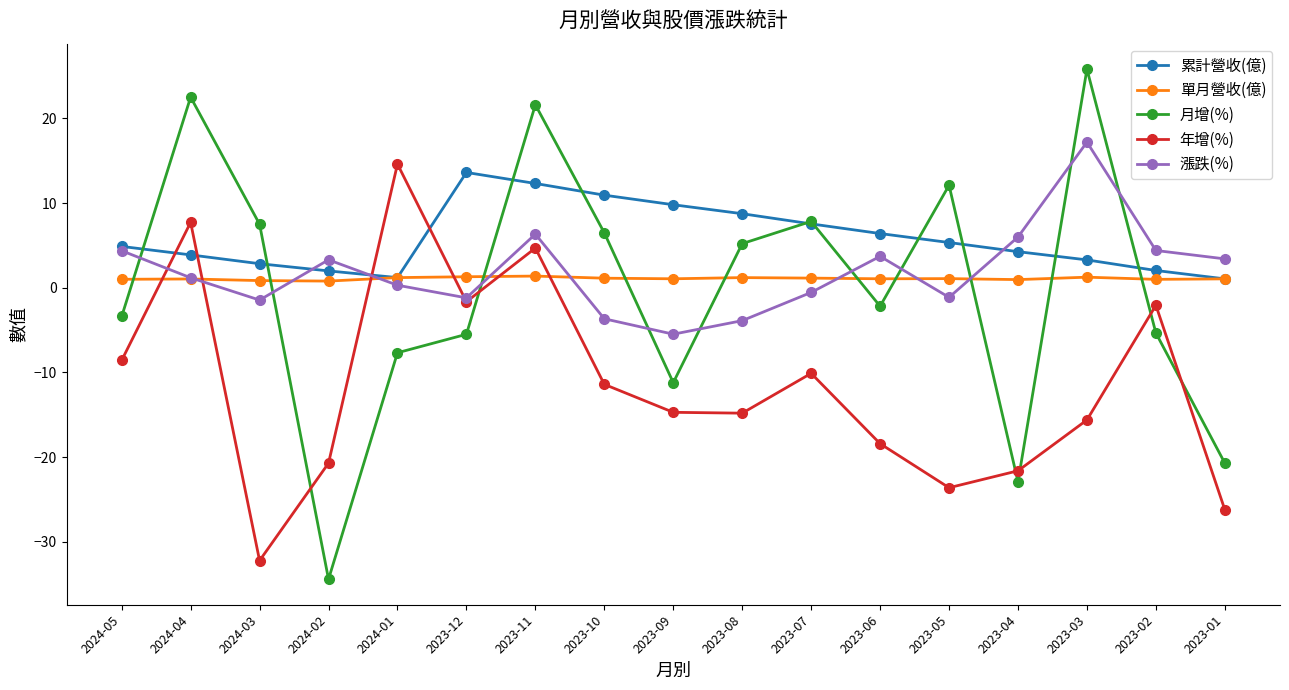

What is the smallest value displayed?

-34.4